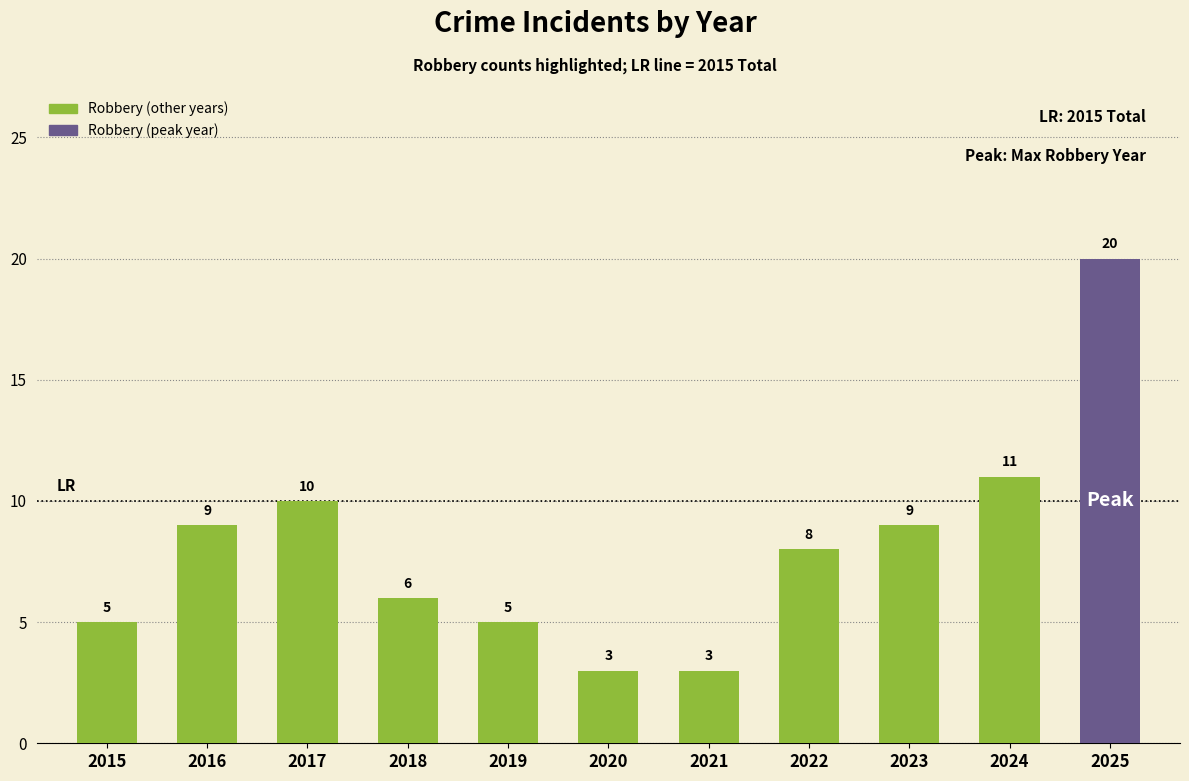

Where does the data first go above 8?

2016